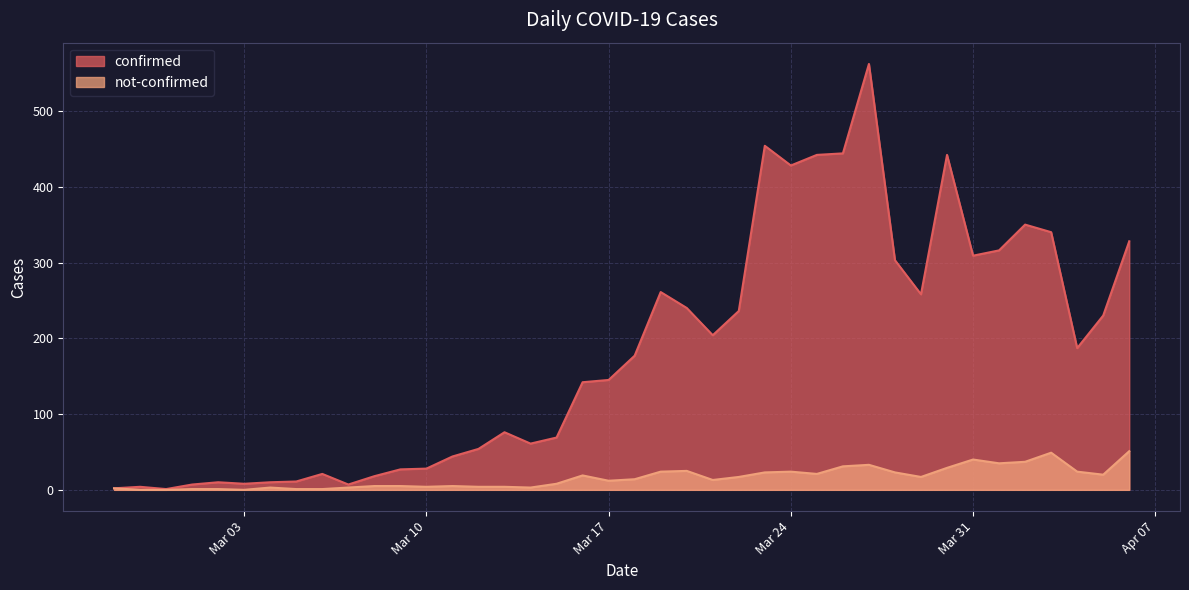

Which label corresponds to the smallest value in the chart?

2020-02-28